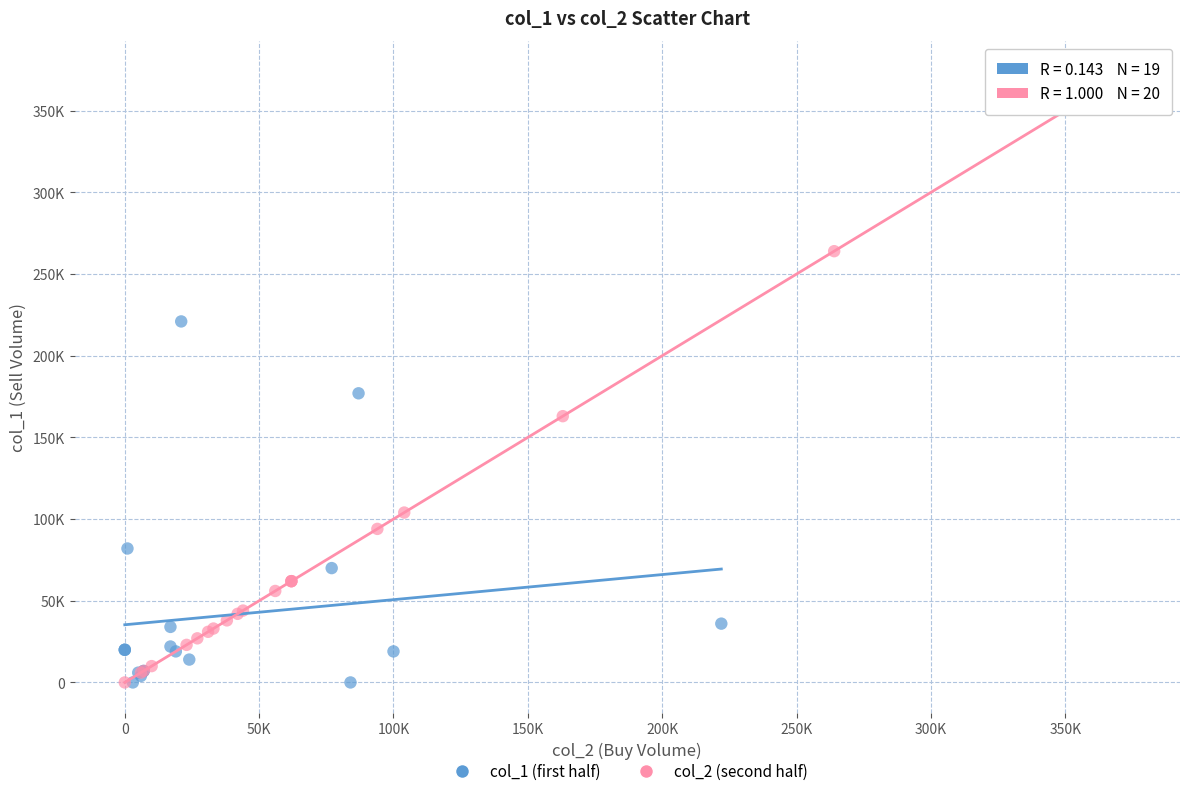

Which series has the widest spread of Y values?

col_2 (second half)